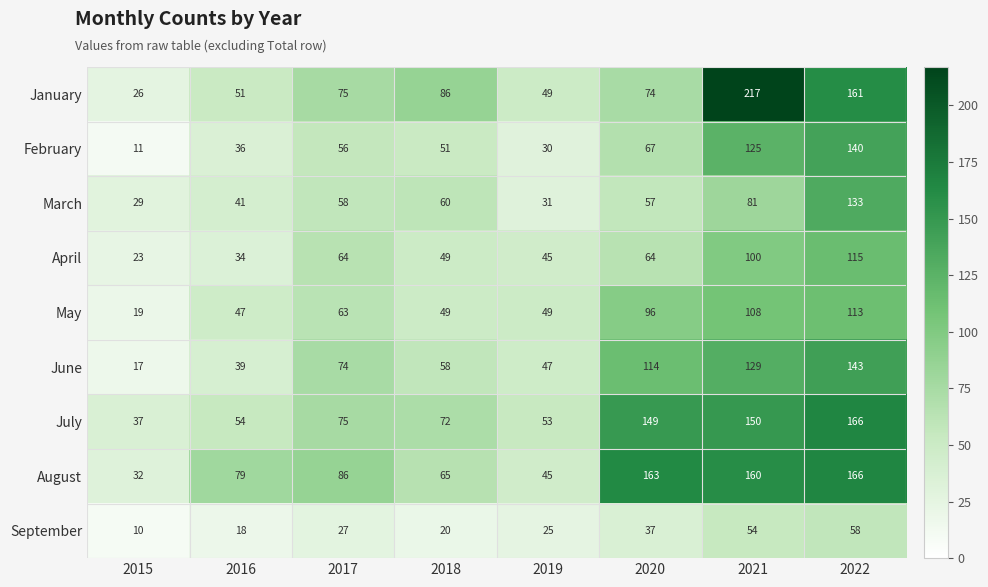

At which label does September reach its minimum?

2015